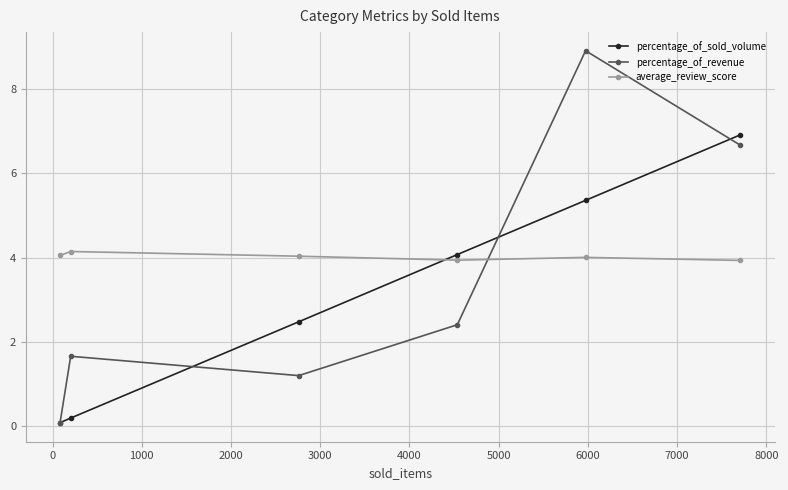

True or false: percentage_of_revenue and percentage_of_sold_volume intersect in this chart.

True